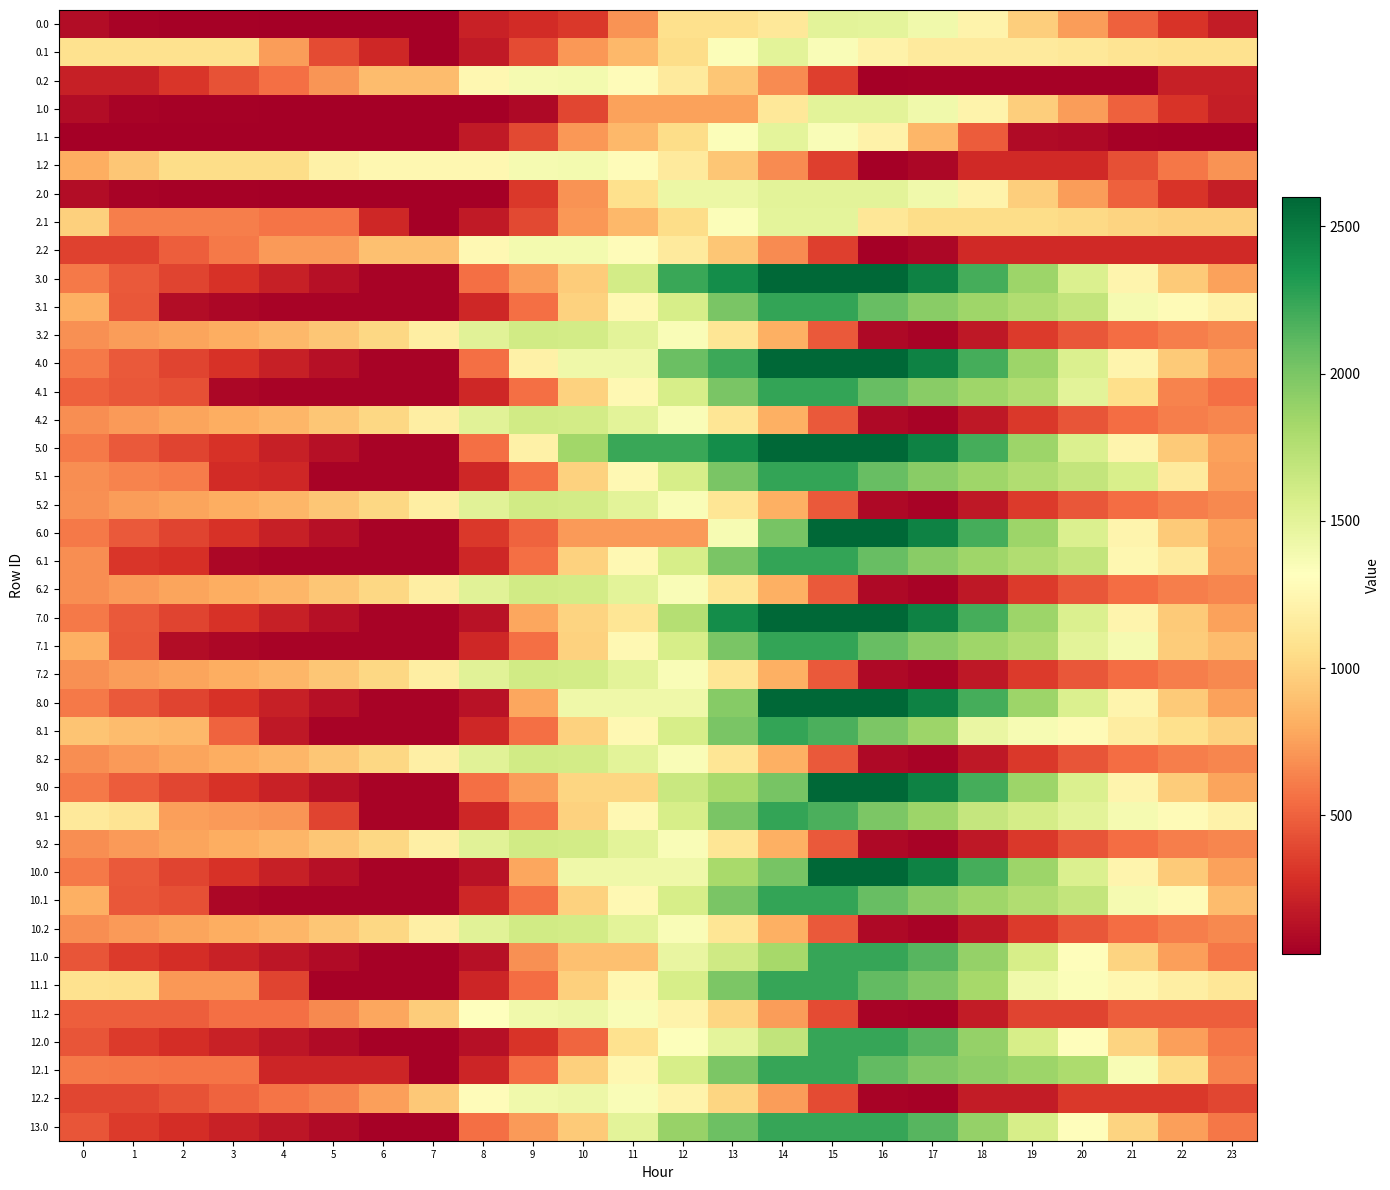

What is the spread (max minus min) of values at 20?

1746.2